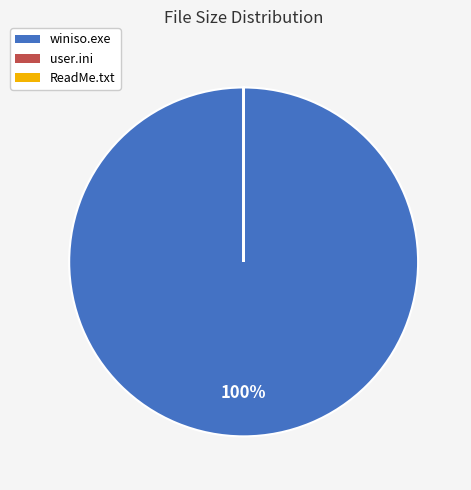

Does any single category account for the majority?

Yes